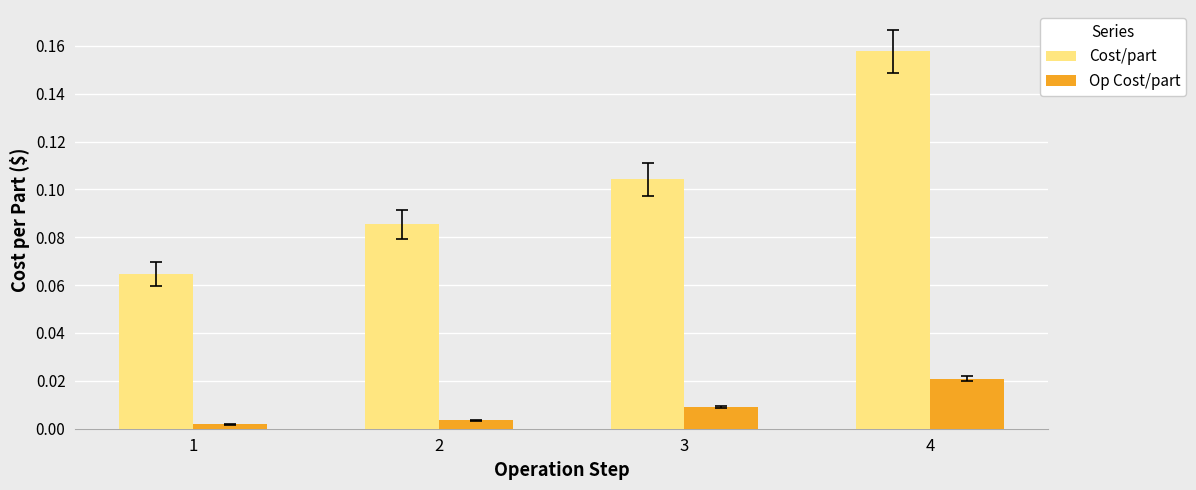

Which series has the widest spread of values?

Cost/part